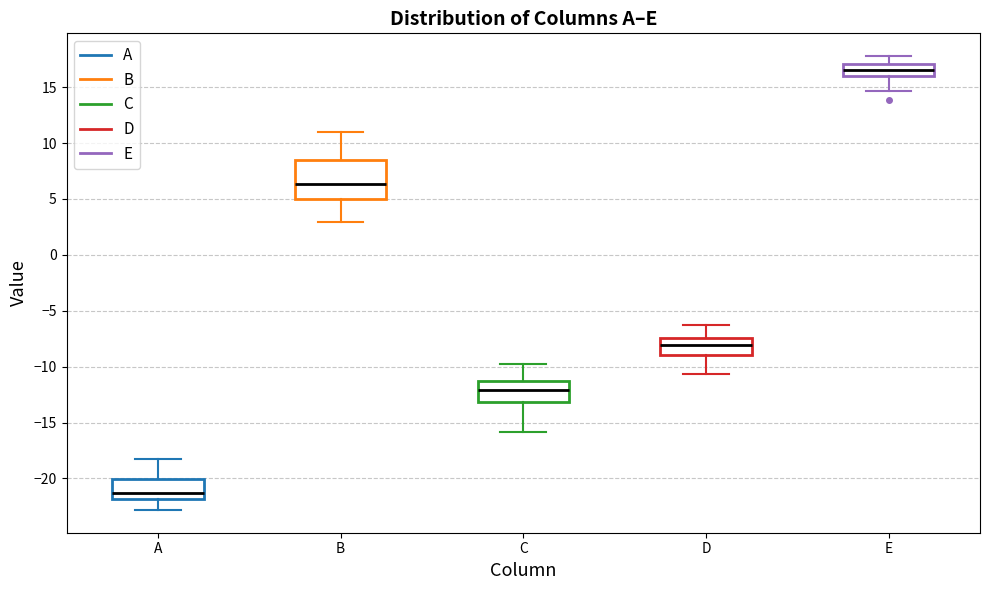

Reading left to right, read every box against the y-axis: the position of its median line, the range the box covers, and the ends of its whiskers. The values are not printed on the chart, so give them approximately, as read against the axis.

A: median -21.5, box -22.0 to -20.0, whiskers -23.0 to -18.0
B: median 6.5, box 5.0 to 8.5, whiskers 3.0 to 11.0
C: median -12.0, box -13.0 to -11.5, whiskers -16.0 to -10.0
D: median -8.0, box -9.0 to -7.5, whiskers -10.5 to -6.5
E: median 16.5, box 16.0 to 17.0, whiskers 14.5 to 18.0